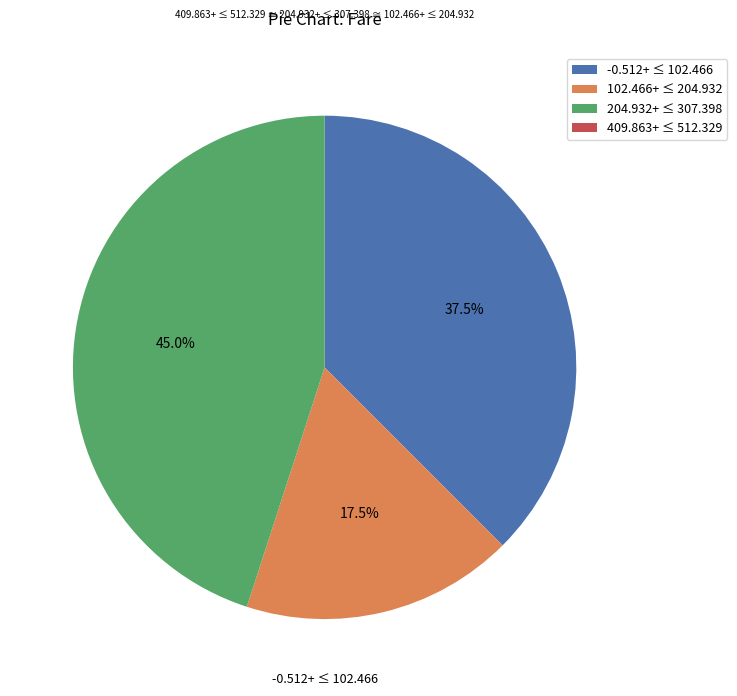

How much of the chart is everything except -0.512+ ≤ 102.466?

62.5%